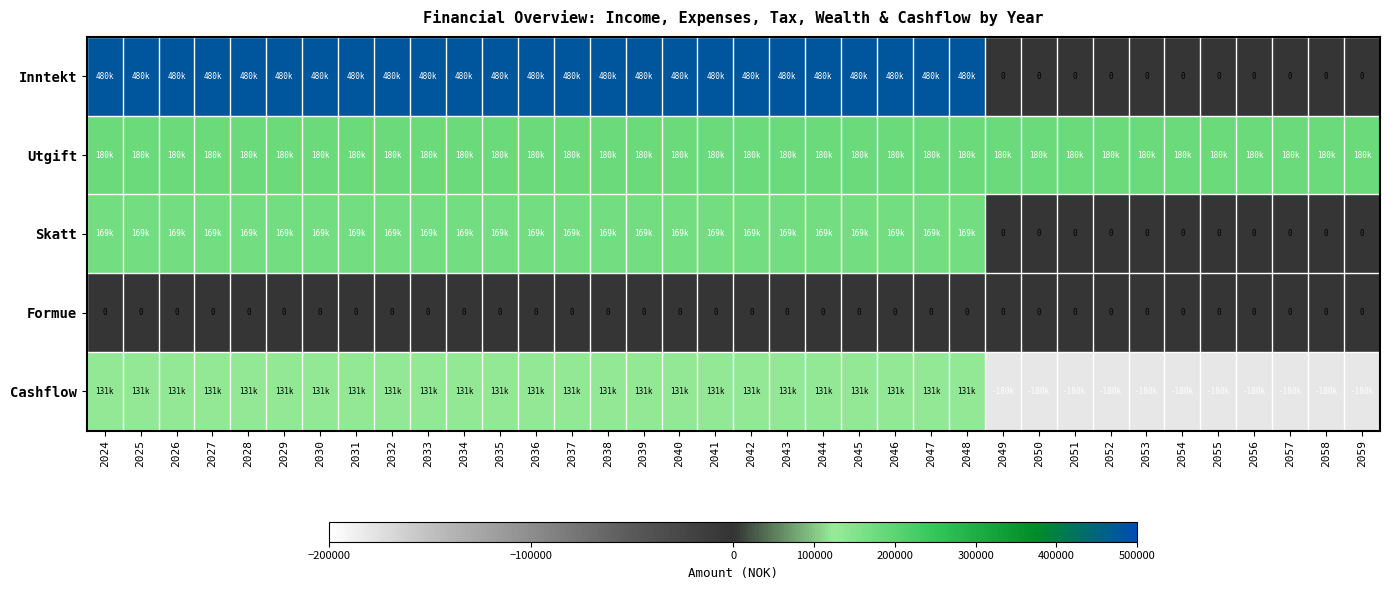

Is it true that Formue equals 0 at 2028?

True